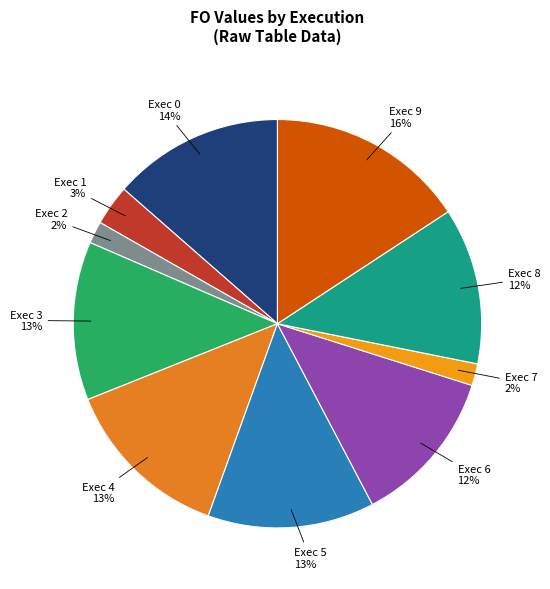

Does Exec 5 represent more than half of the total?

No